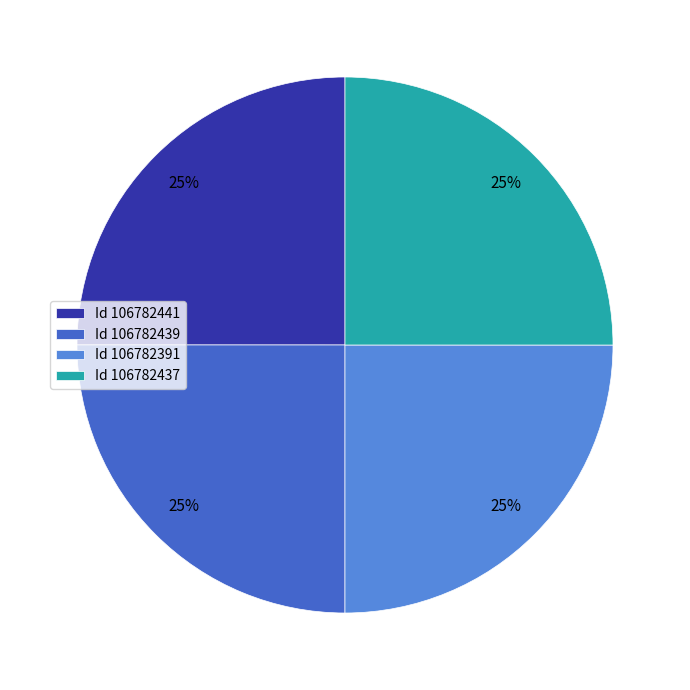

To the nearest percent, what is the combined percentage of Id 106782391 and Id 106782441?

50%